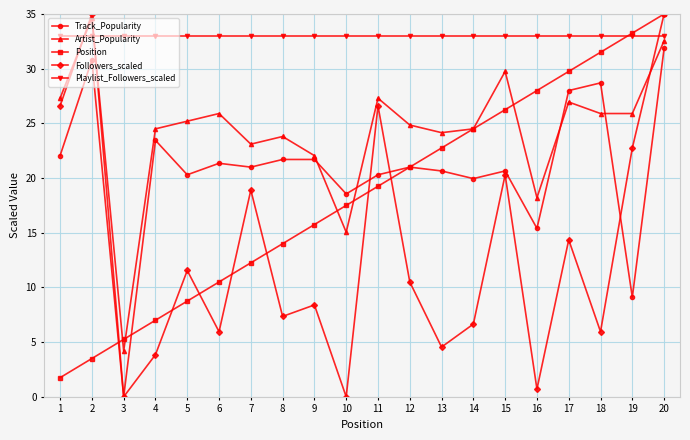

At which label is Track_Popularity closest to 15?

16